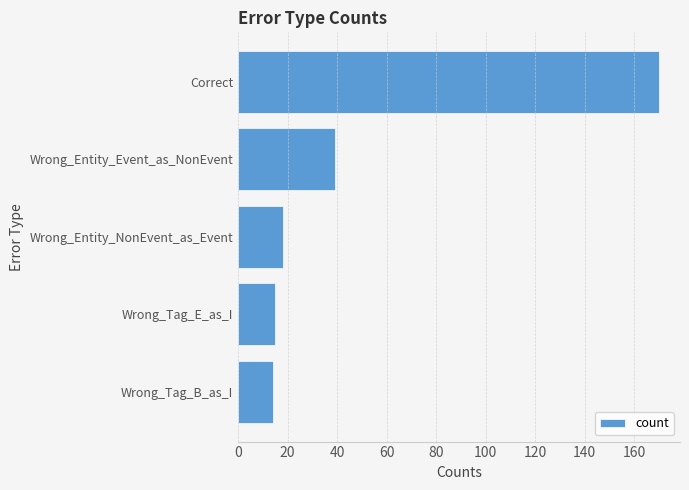

Between Wrong_Entity_NonEvent_as_Event and Wrong_Entity_Event_as_NonEvent, which is larger?

Wrong_Entity_Event_as_NonEvent